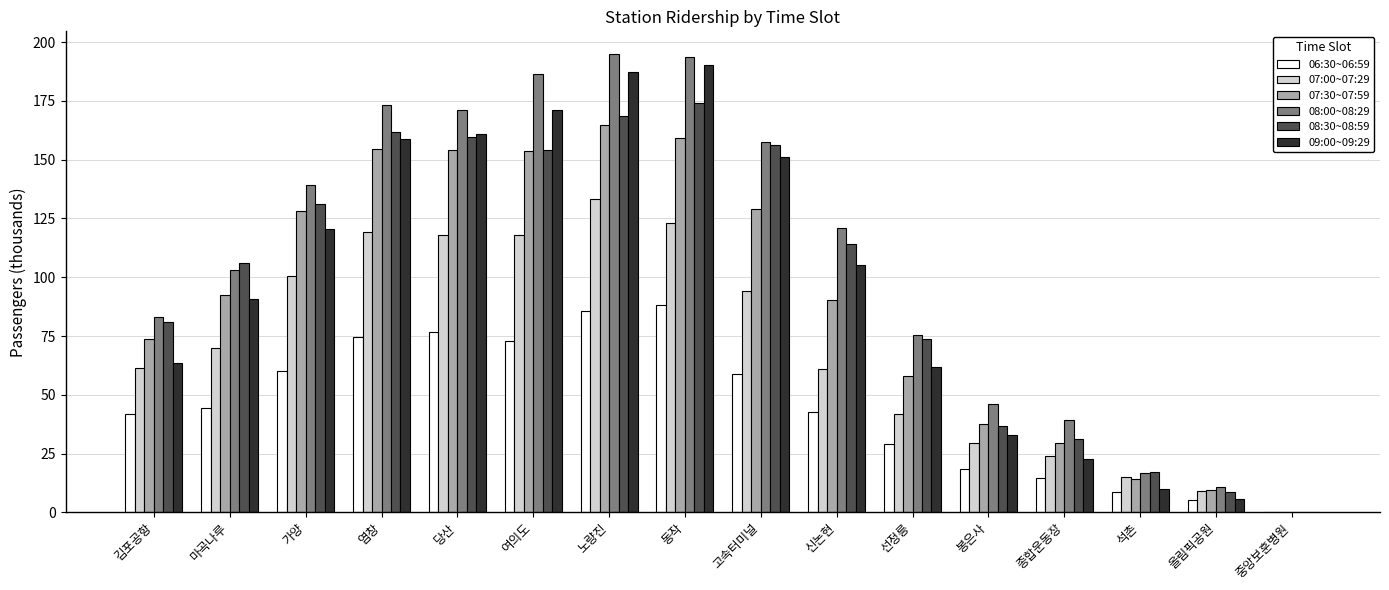

What is the sum of all 09:00~09:29 values?

1533.0